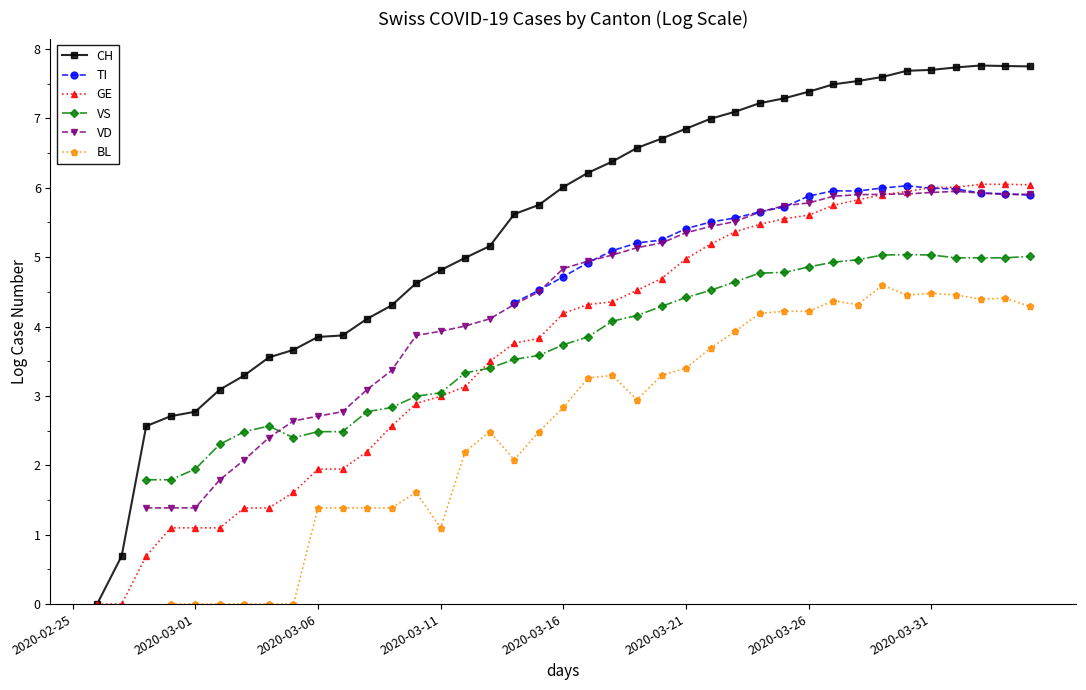

How many intersections are there between VS and GE?

1